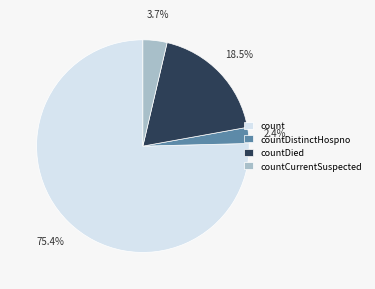

Count the number of slices in the pie.

4